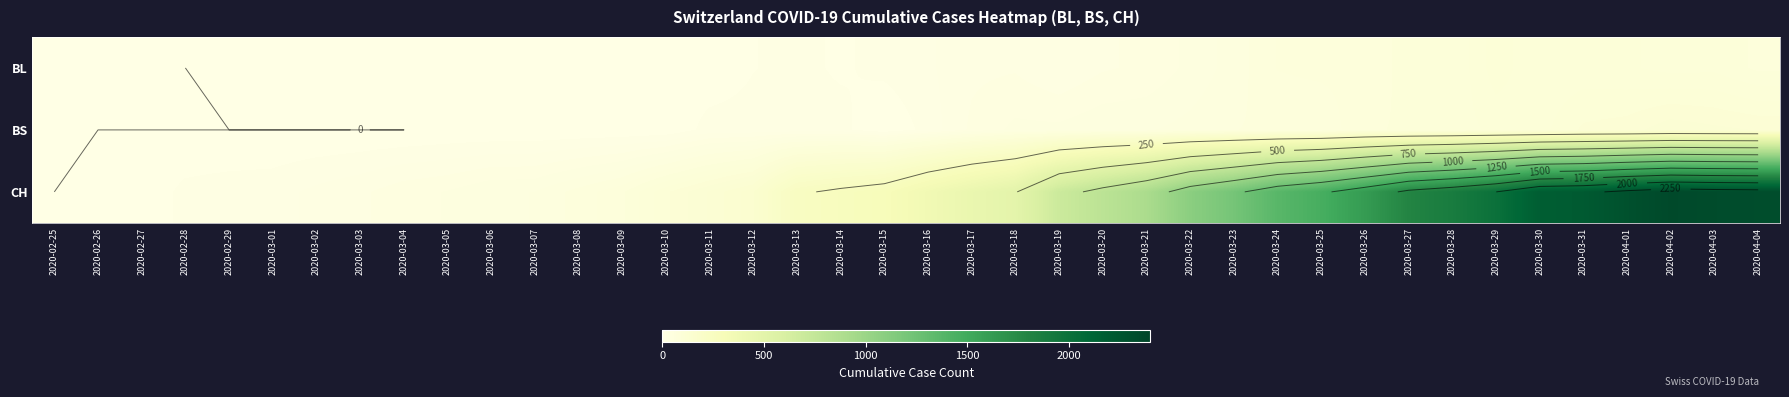

Read the CH value at 2020-03-16.

361